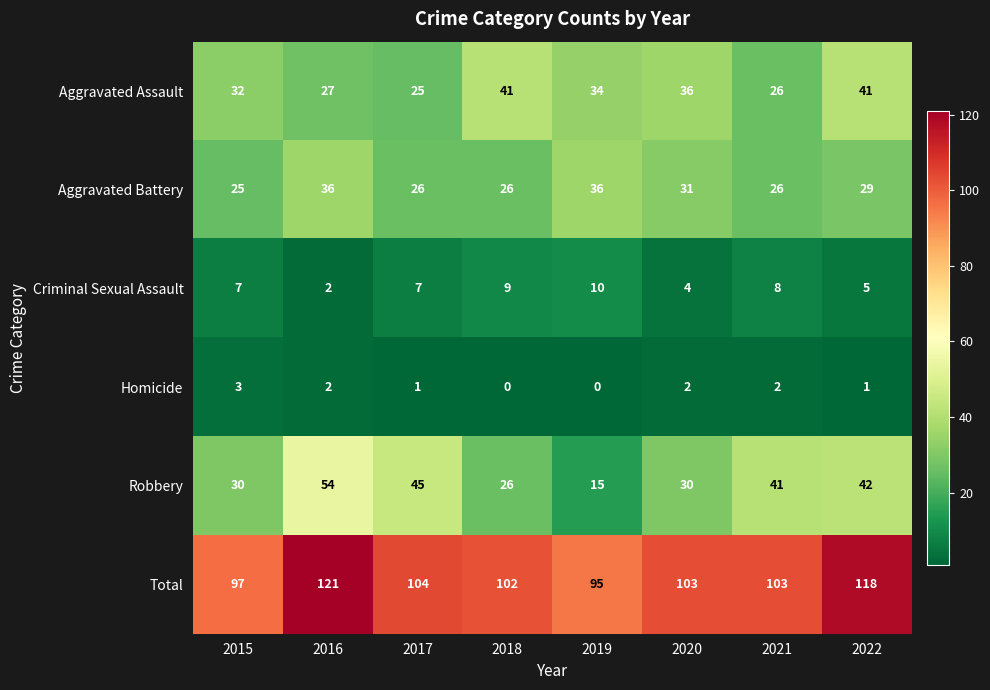

Rank the series by their maximum value, from lowest to highest.

Homicide, Criminal Sexual Assault, Aggravated Battery, Aggravated Assault, Robbery, Total